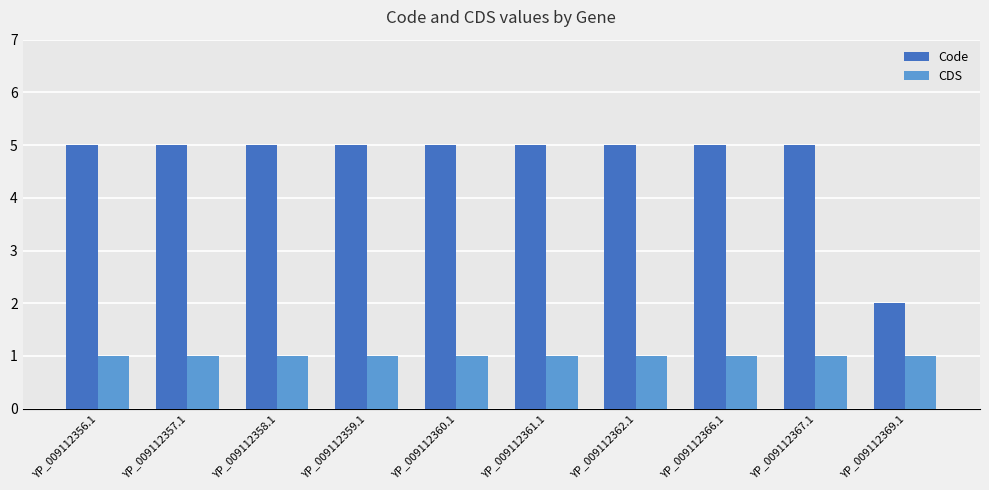

Which series changed the most between YP_009112356.1 and YP_009112369.1?

Code